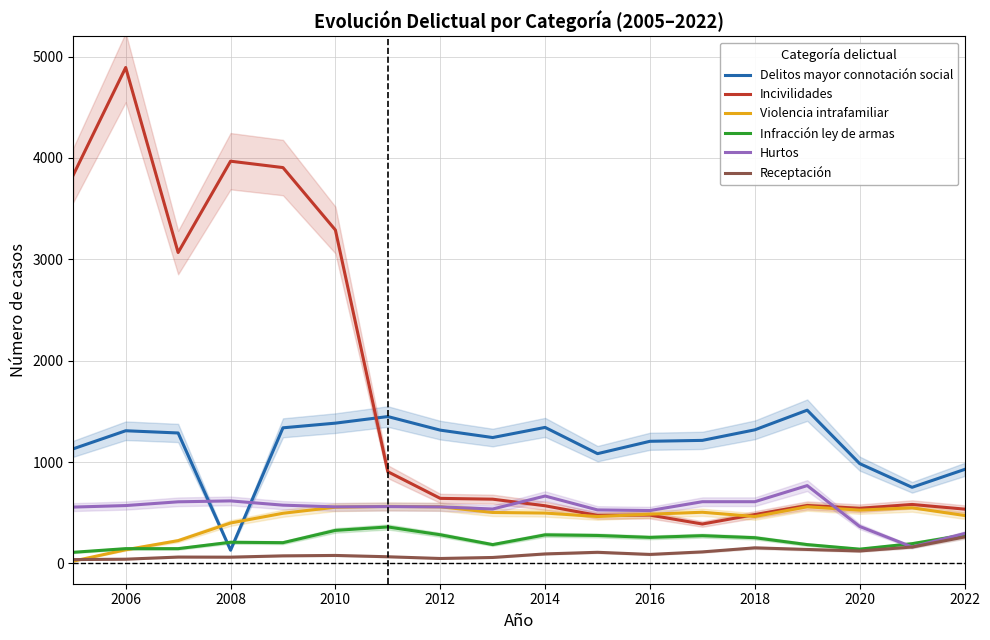

At which label does Receptación first exceed 89?

2014